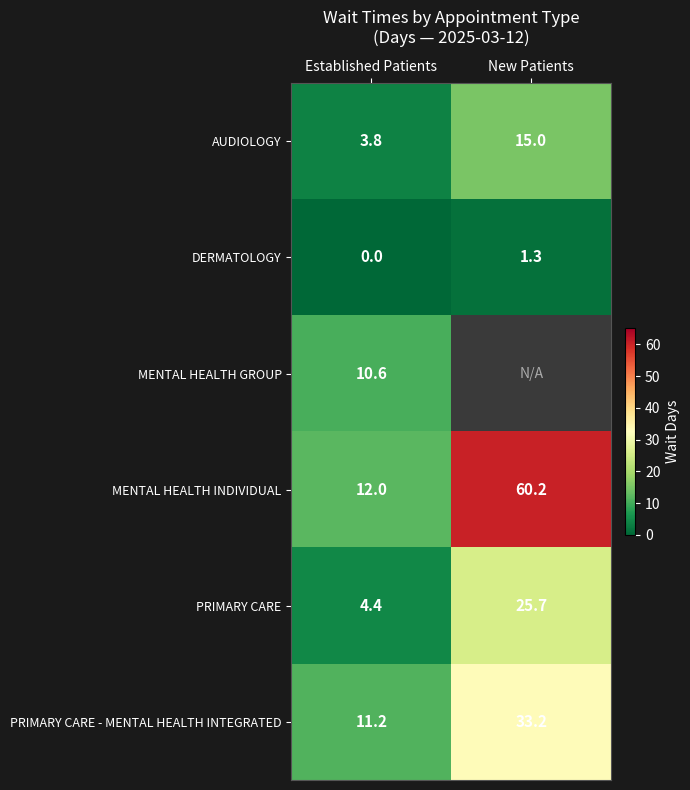

At which category does the chart reach its peak across all series?

New Patients